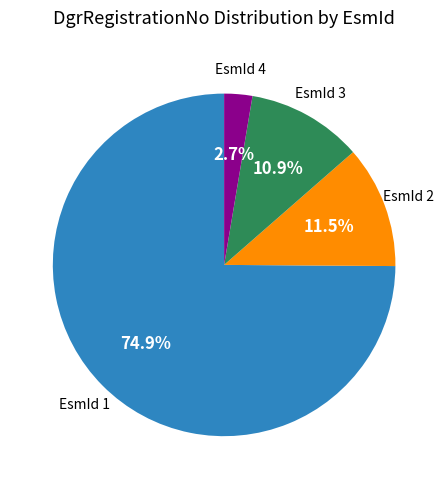

Which has a higher value, EsmId 4 or EsmId 1?

EsmId 1